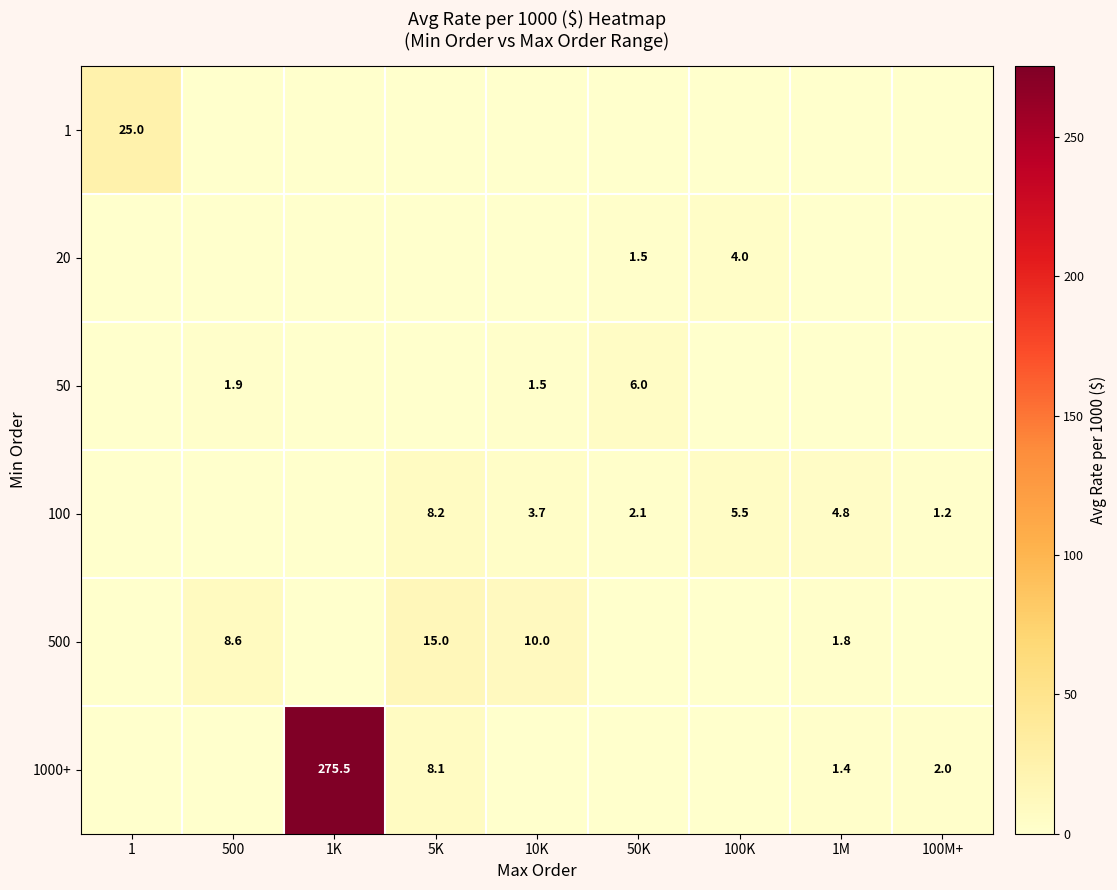

The 500 series shows 15.0 at 5K. True or false?

True